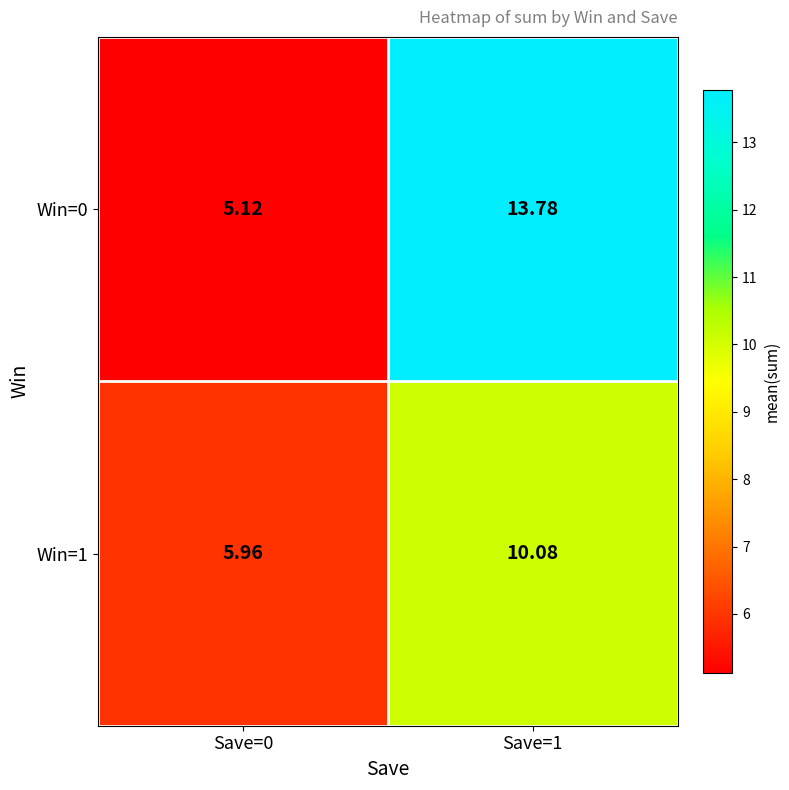

At how many categories does at least one series exceed 11?

1